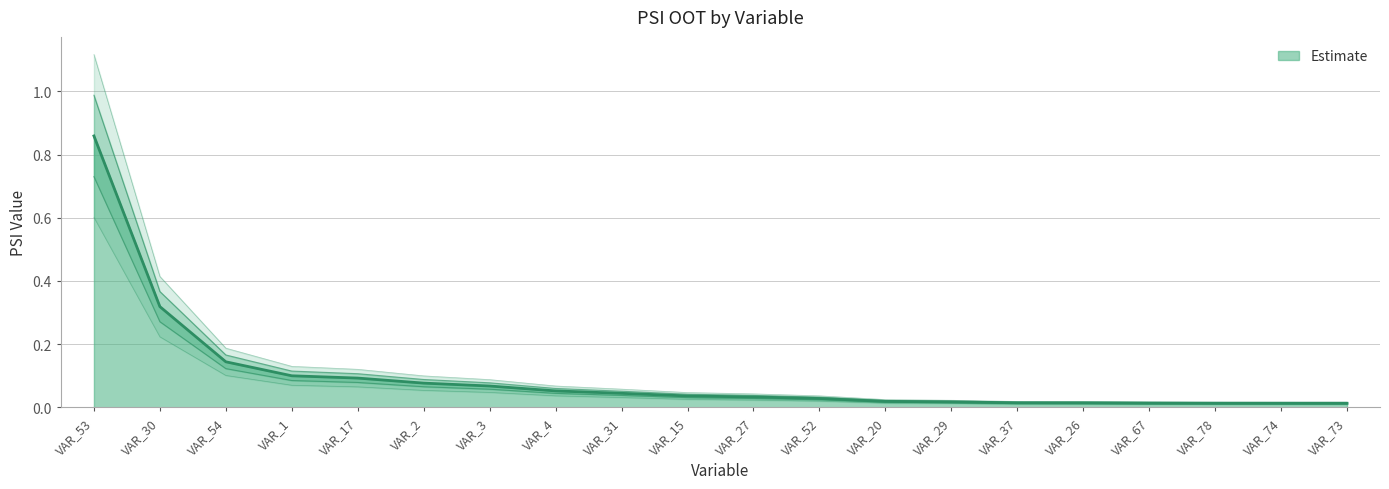

What is the change in value from VAR_54 to VAR_29?

-0.1